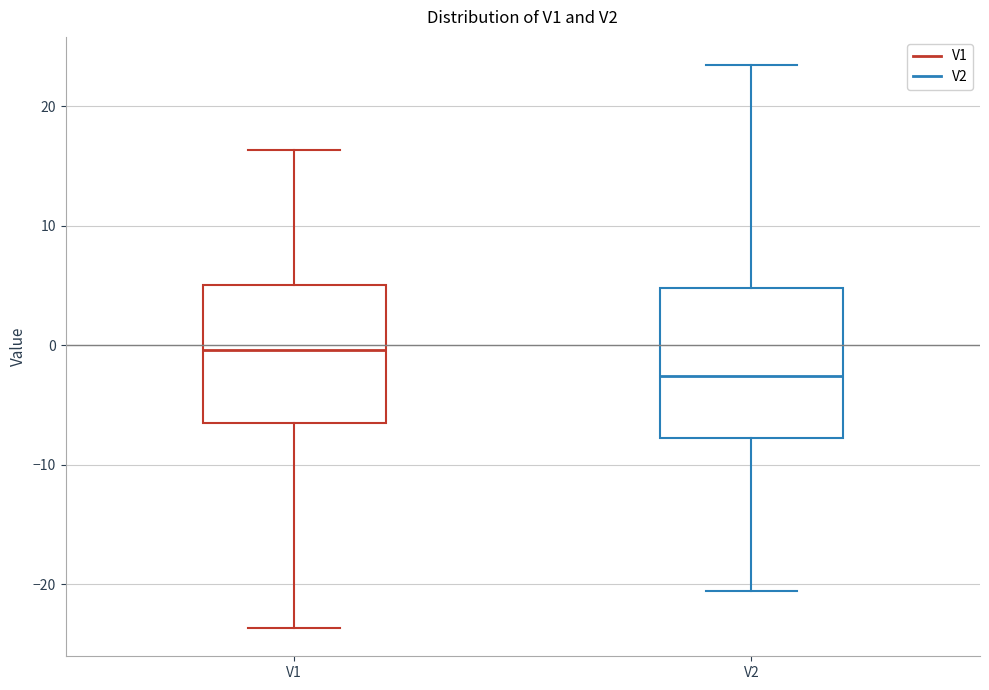

Where does the upper whisker of the box for V2 end on the y-axis? The values are not printed on the chart, so give them approximately, as read against the axis.

23